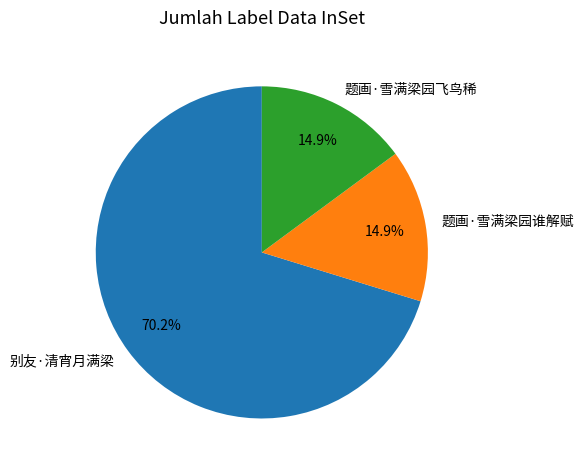

Between 题画·雪满梁园飞鸟稀 and 别友·清宵月满梁, which is larger?

别友·清宵月满梁